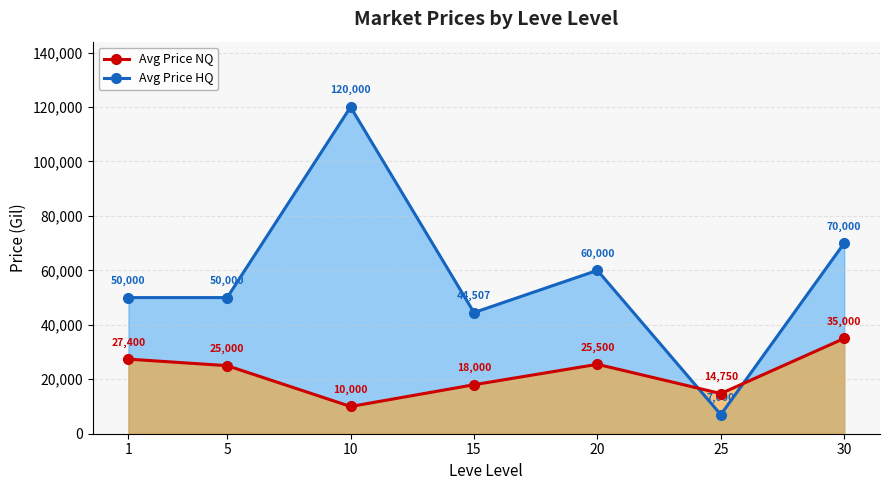

What is the average value of the Avg Price NQ series?

22236